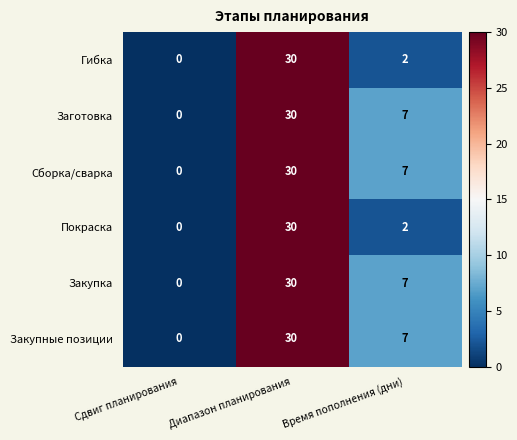

What is the spread (max minus min) of values at Время пополнения (дни)?

5